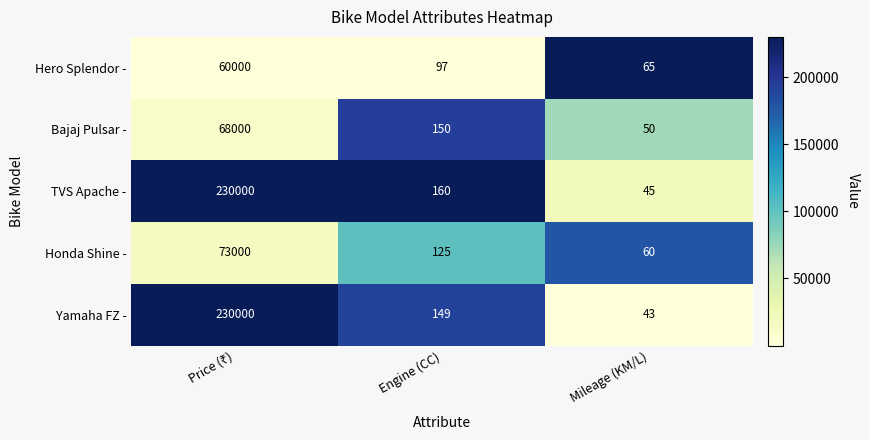

What is the difference between the maximum and minimum values in the Honda Shine - series?

72940